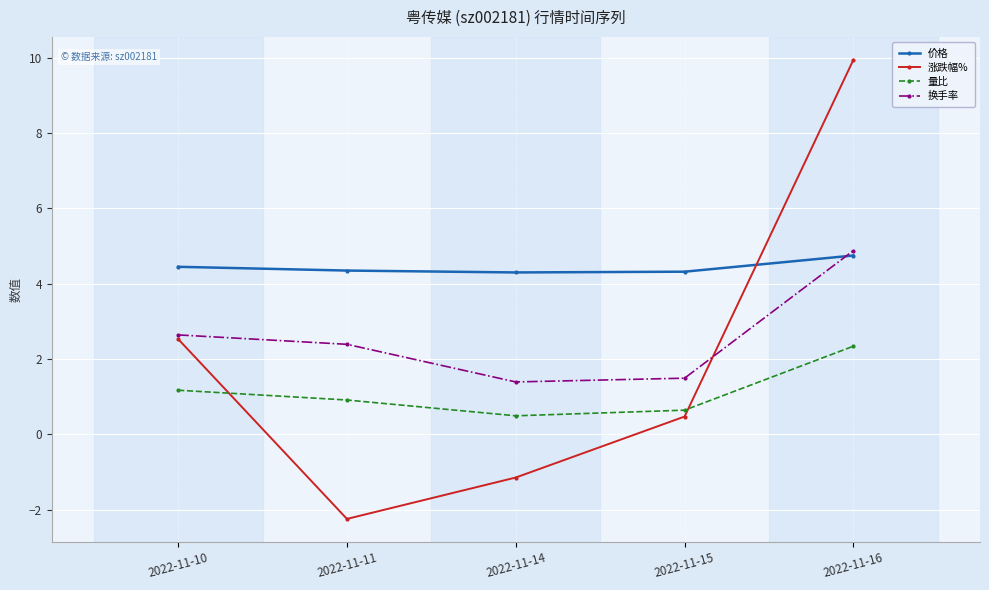

How many lines are shown in the chart?

4